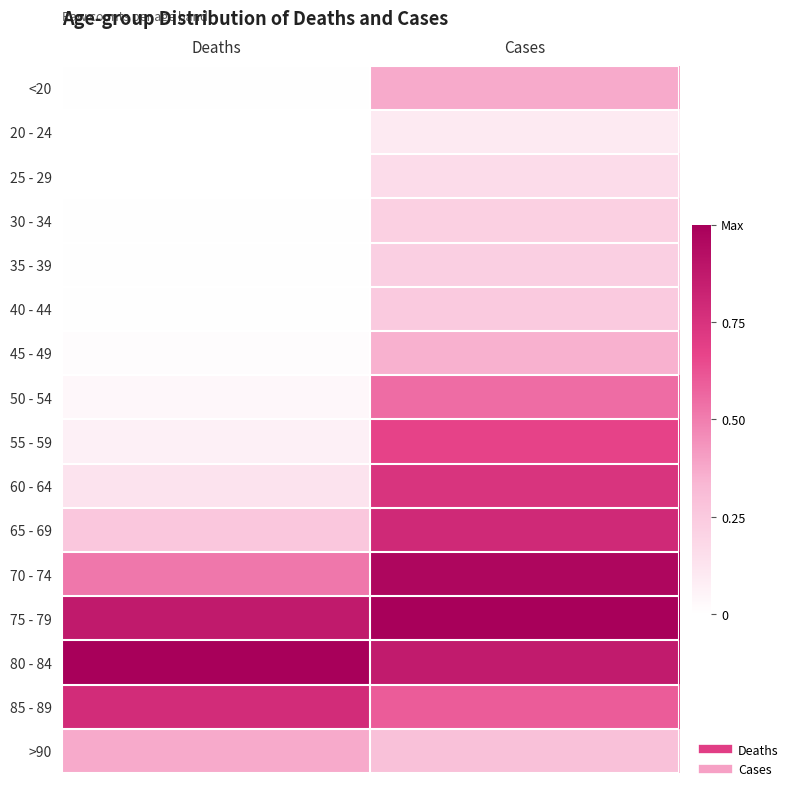

What is the maximum value shown in the chart?

1.0